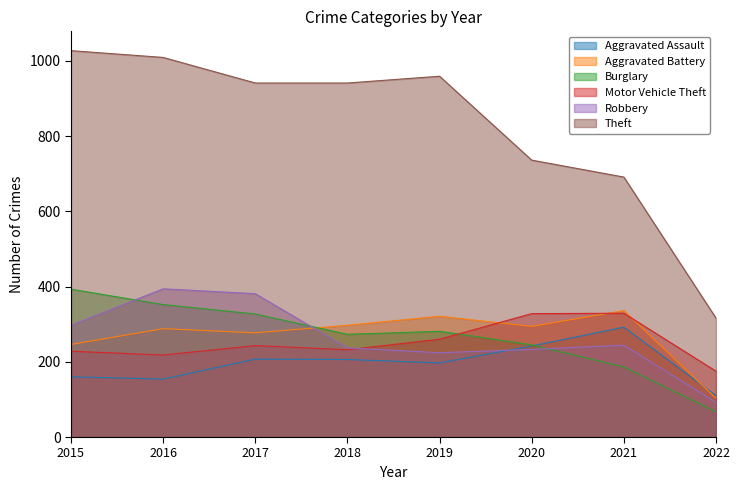

Which series has the widest spread of values?

Theft